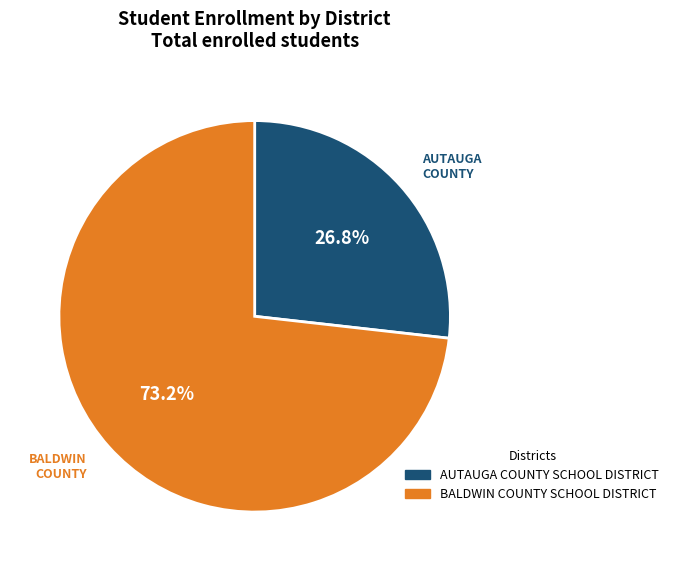

Does BALDWIN COUNTY SCHOOL DISTRICT account for over 50% of the chart?

Yes